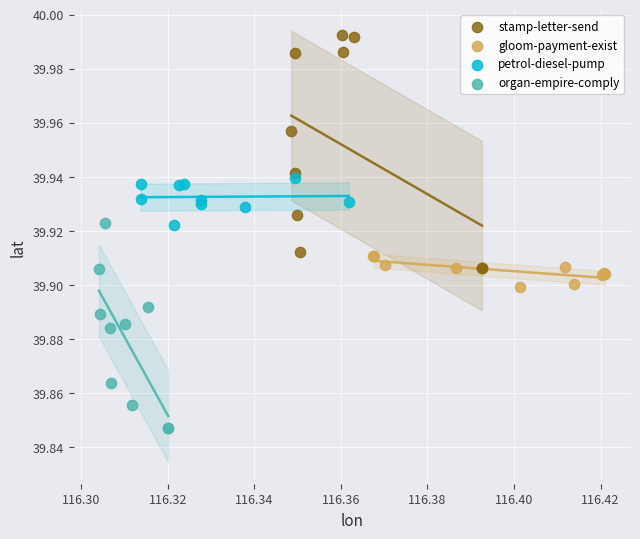

Which series reaches the maximum Y coordinate?

stamp-letter-send